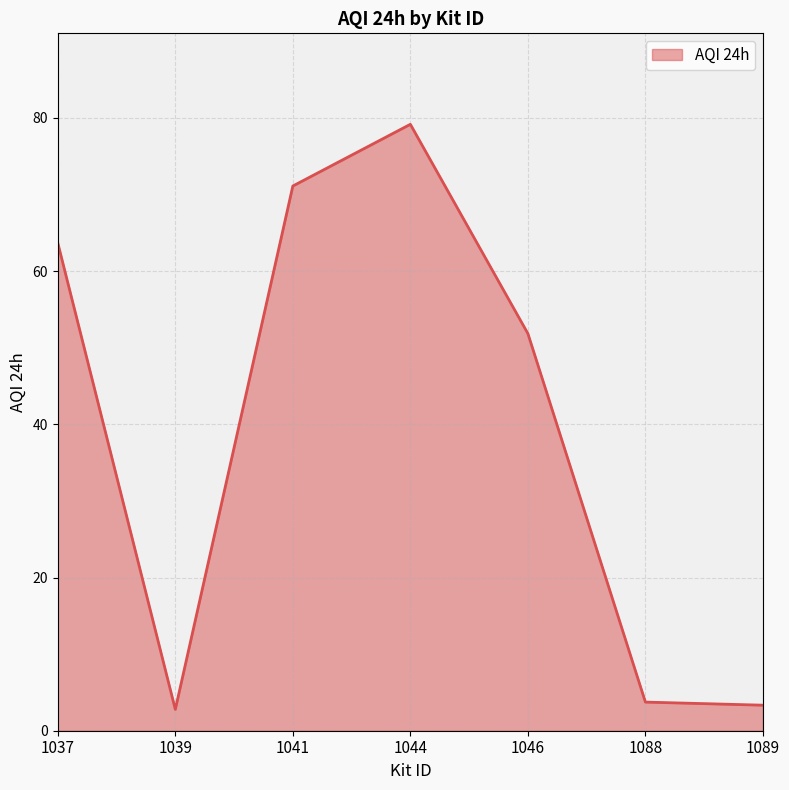

What is the sum of the values at 1089 and 1037?

67.0